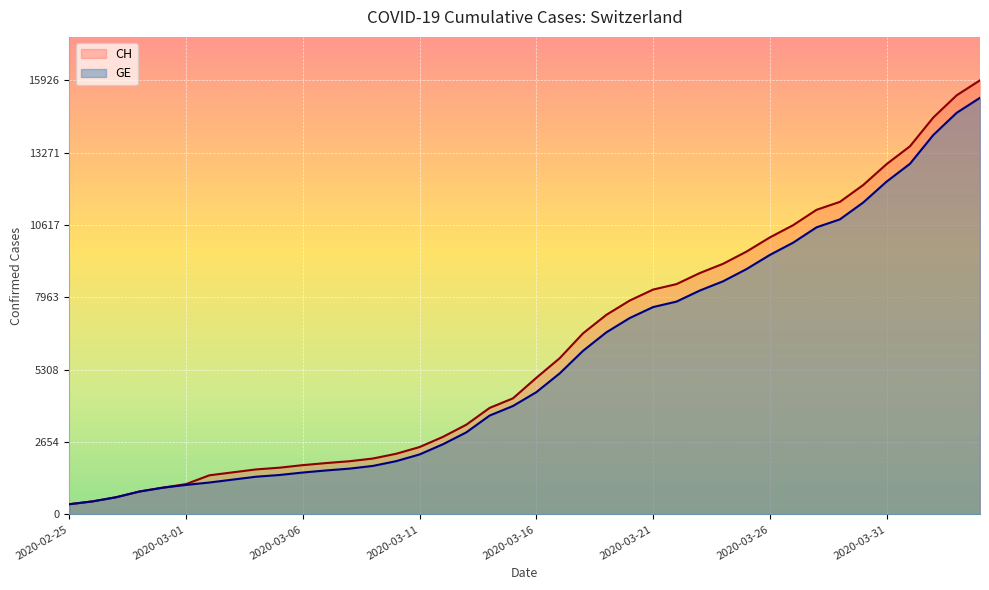

At 2020-03-05, list the series in order from largest to smallest.

CH, GE